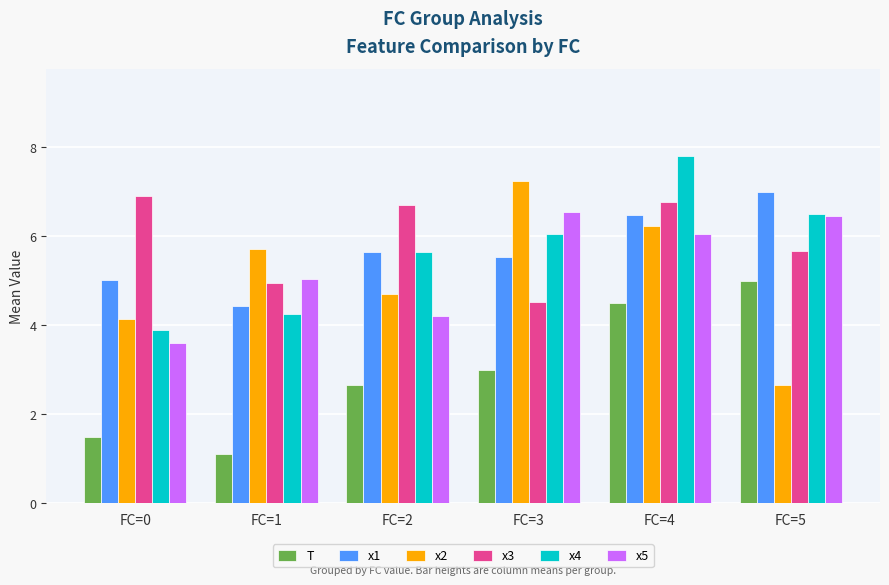

The x2 series shows 4.7 at FC=2. True or false?

True